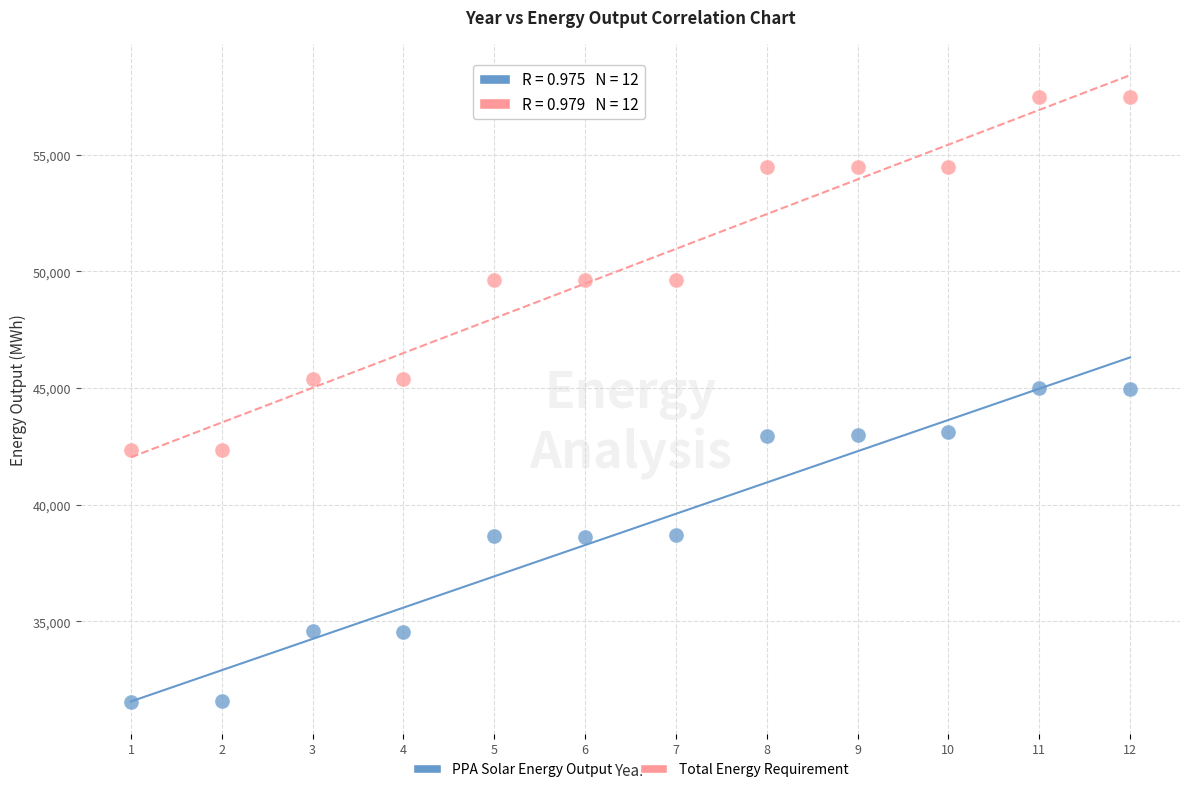

Across all data points, what is the range of Y values (max minus min)?

25967.6